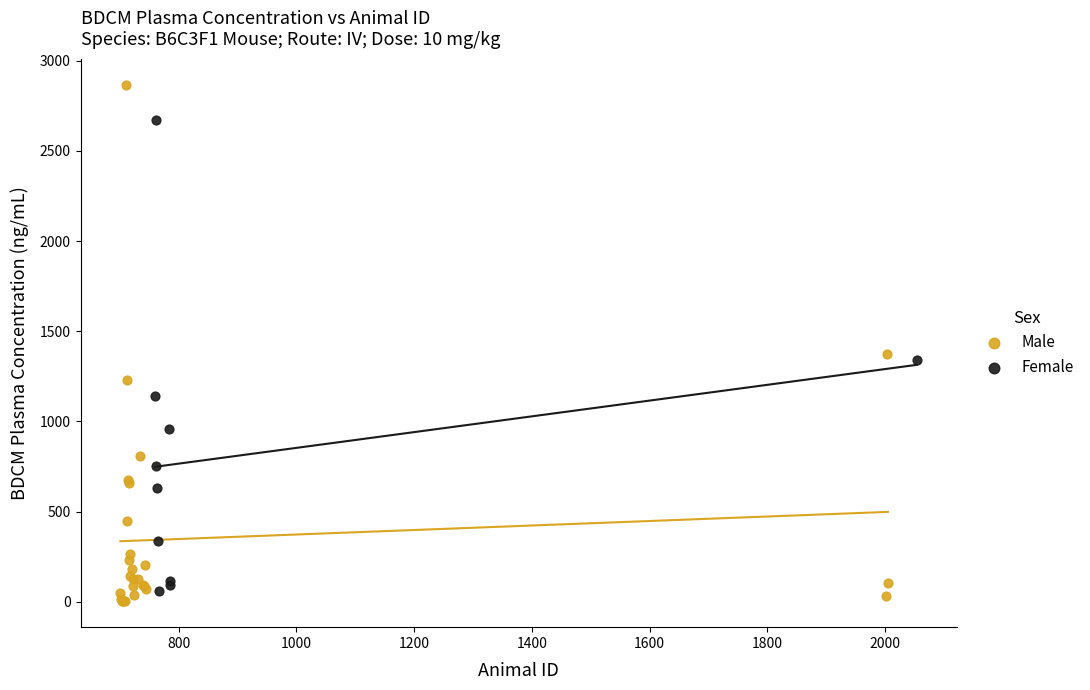

Which series has the largest Y range (max minus min)?

Male